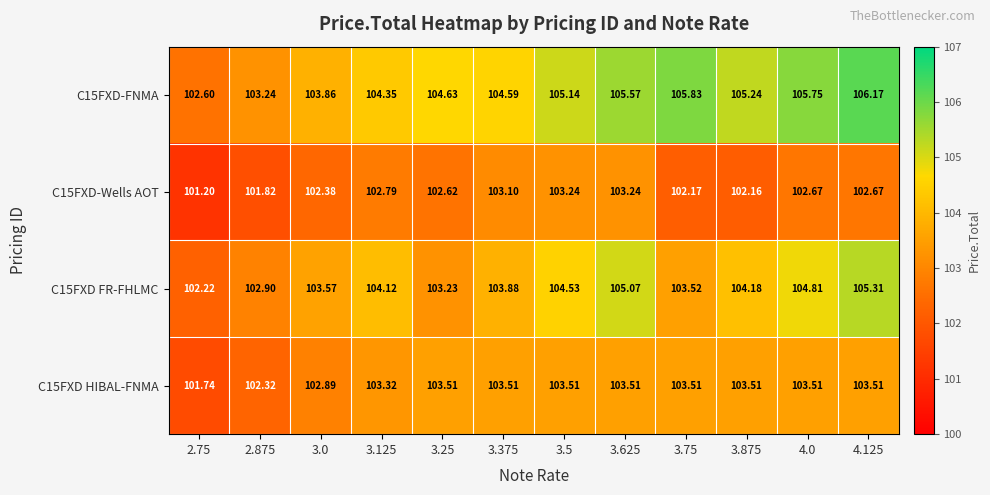

Is the value of C15FXD FR-FHLMC at 3.0 greater than the value of C15FXD-Wells AOT at 3.125?

Yes